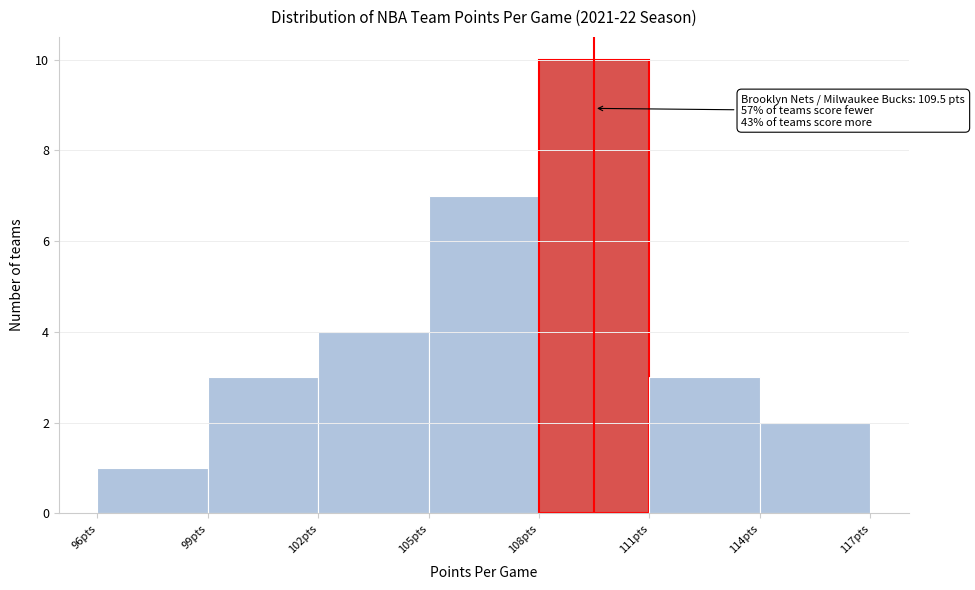

Over which range of the x-axis is the bar tallest?

108 to 111